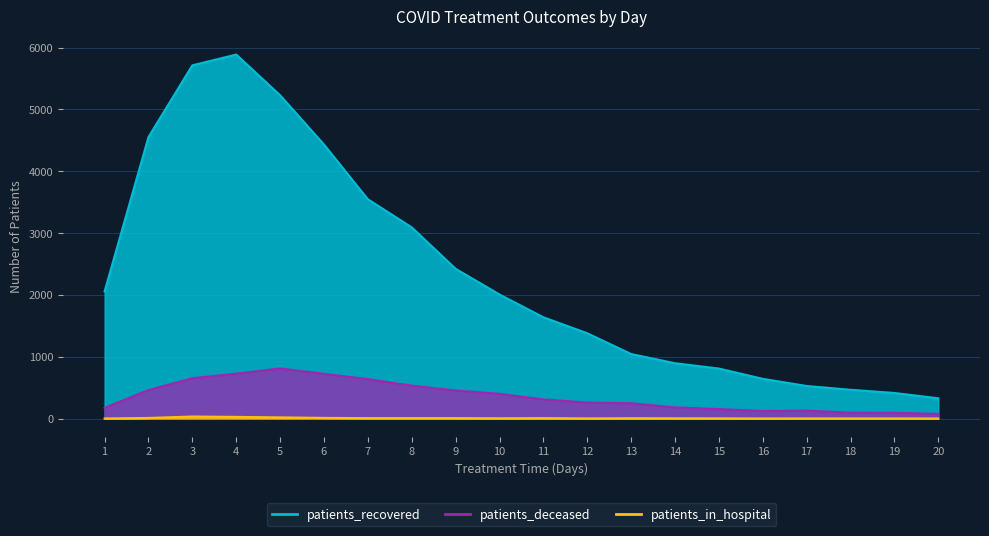

Which category has the lowest value across all series?

1